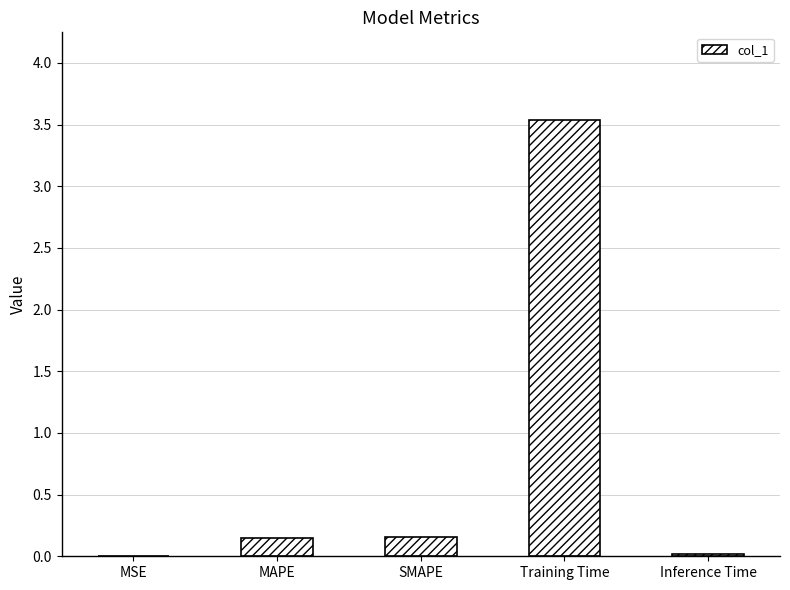

True or false: the data shows 0.0 at MSE.

True